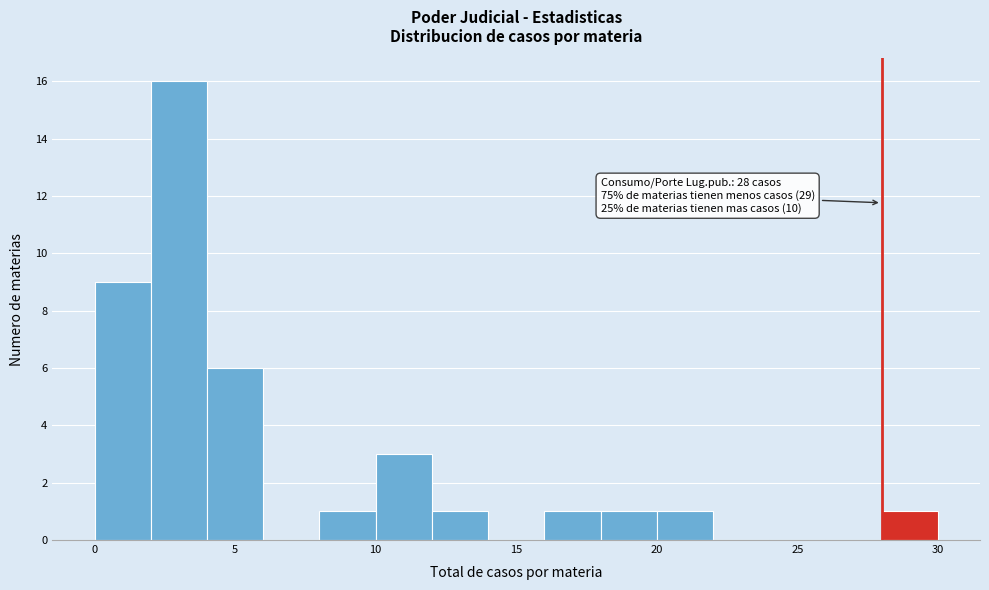

Which range on the x-axis has the tallest bar?

2 to 4